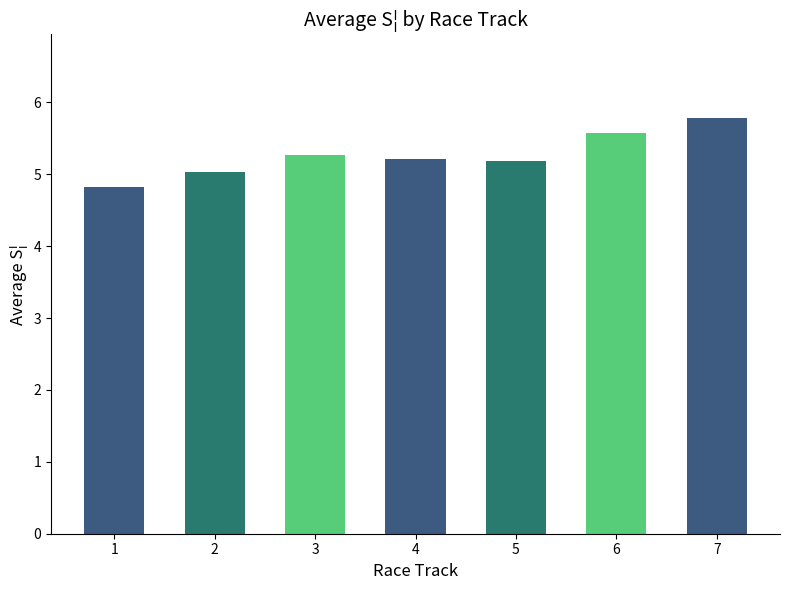

What is the difference between the maximum and minimum values?

1.0